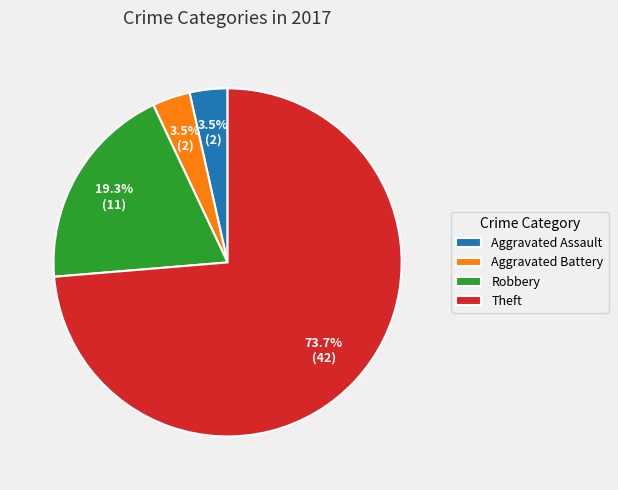

To the nearest percent, what is the difference between the Aggravated Battery and Robbery slice percentages?

16%